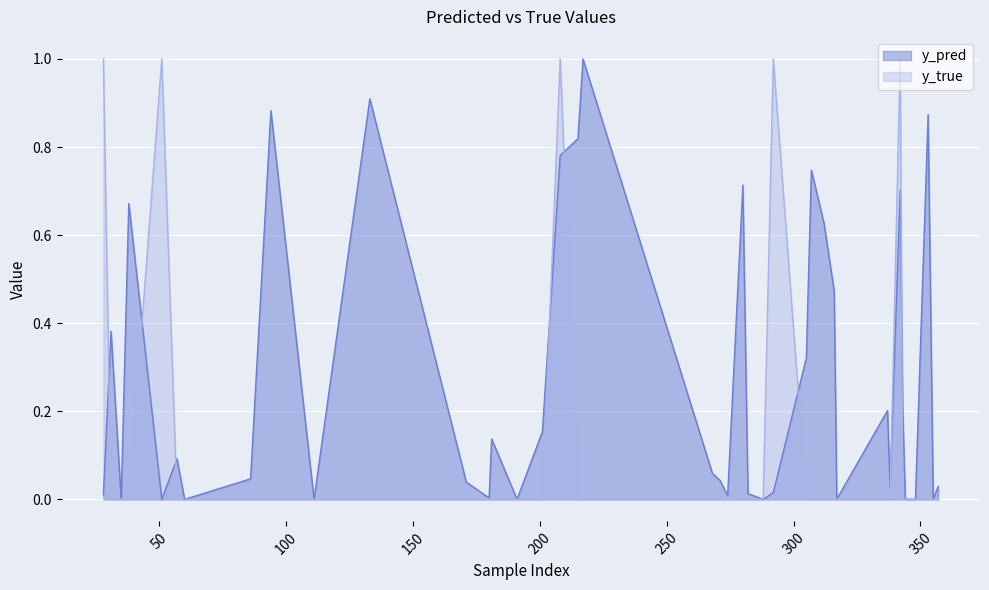

Reading left to right, transcribe all the data shown in this chart.

y_pred: 28=0.0	31=0.4	35=0.0	38=0.7	51=0.0	57=0.1	60=0.0	86=0.0	94=0.9	111=0.0	133=0.9	171=0.0	180=0.0	181=0.1	191=0.0	201=0.2	208=0.8	215=0.8	217=1.0	268=0.1	271=0.0	274=0.0	280=0.7	282=0.0	288=0.0	292=0.0	305=0.3	307=0.7	312=0.6	316=0.5	317=0.0	337=0.2	338=0.0	342=0.7	343=0.2	344=0.0	348=0.0	353=0.9	355=0.0	357=0.0
y_true: 28=1.0	31=0.0	35=0.0	38=0.0	51=1.0	57=0.0	60=0.0	86=0.0	94=0.0	111=0.0	133=0.0	171=0.0	180=0.0	181=0.0	191=0.0	201=0.0	208=1.0	215=0.0	217=0.0	268=0.0	271=0.0	274=0.0	280=0.0	282=0.0	288=0.0	292=1.0	305=0.0	307=0.0	312=0.0	316=0.0	317=0.0	337=0.0	338=0.0	342=1.0	343=0.0	344=0.0	348=0.0	353=0.0	355=0.0	357=0.0